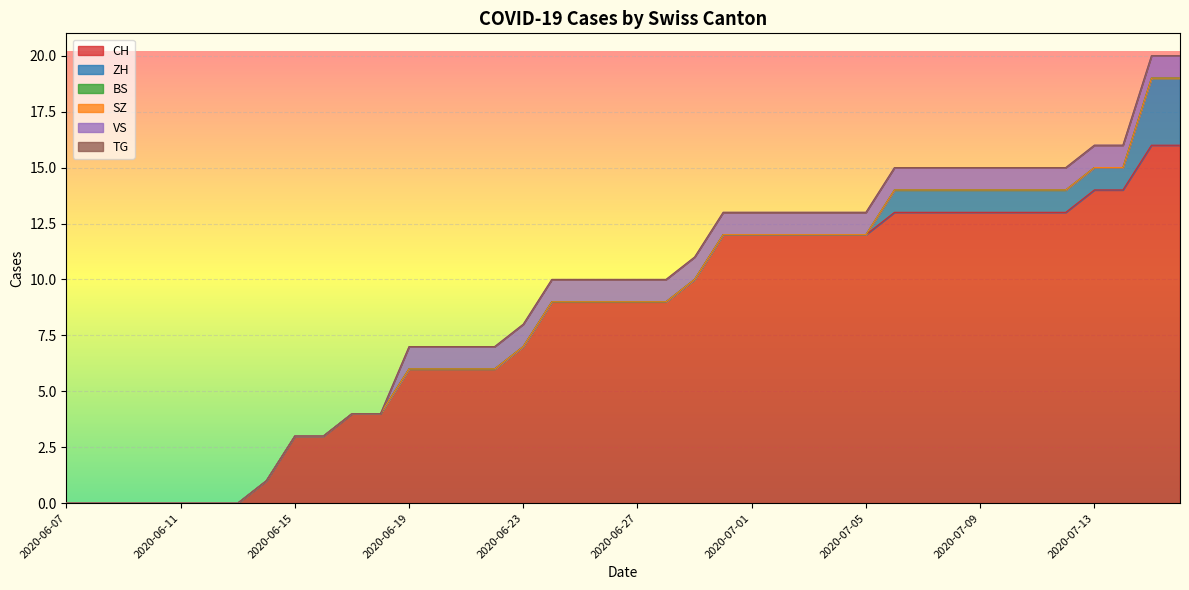

Which series has the widest spread of values?

CH